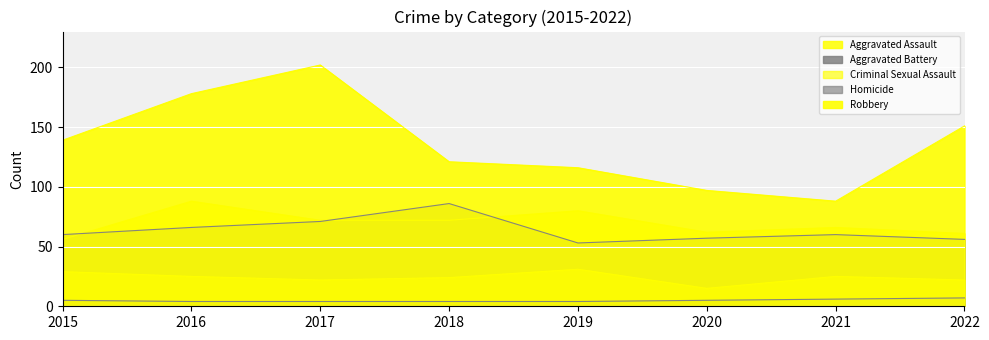

What is the highest value of the Robbery series?

202